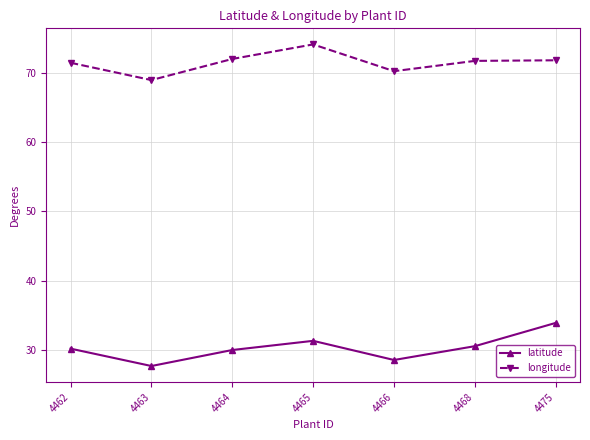

Is the value of latitude at 4464 greater than the value of longitude at 4463?

No